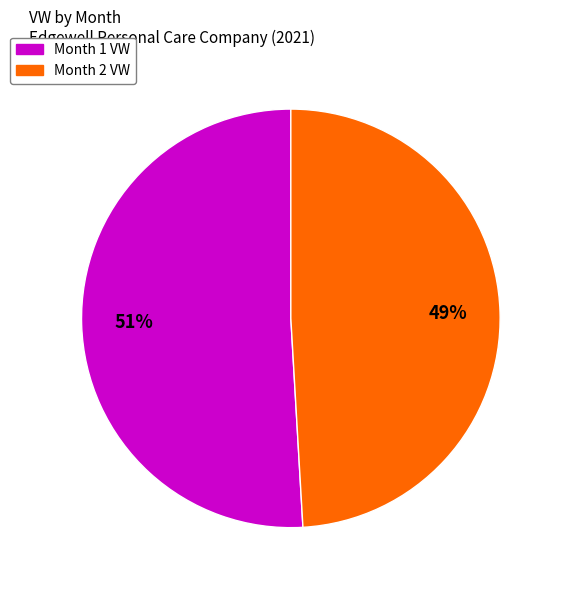

Which has a higher value, Month 2 VW or Month 1 VW?

Month 1 VW